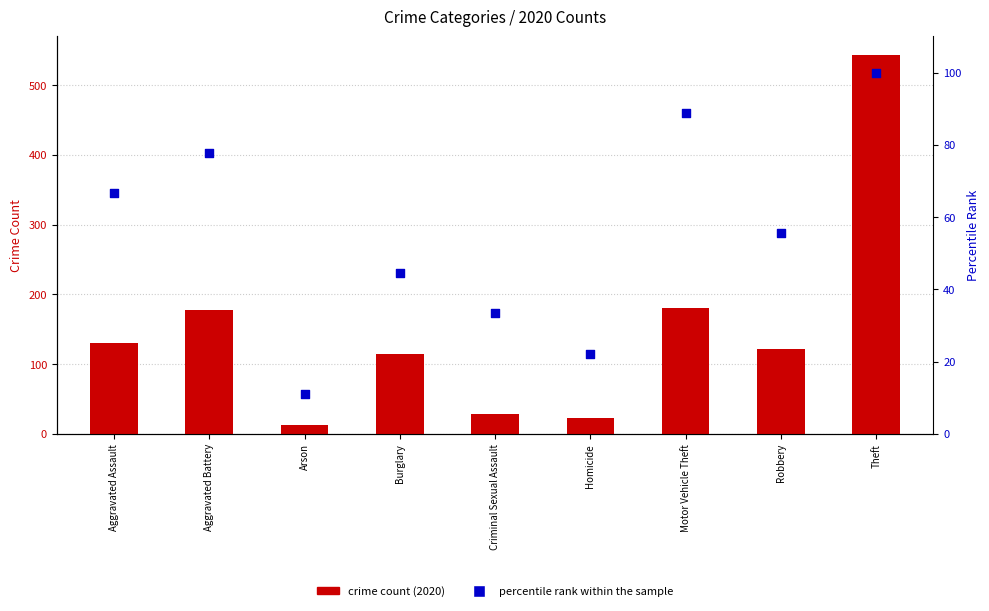

Which series contains the lowest Y value?

percentile rank within the sample